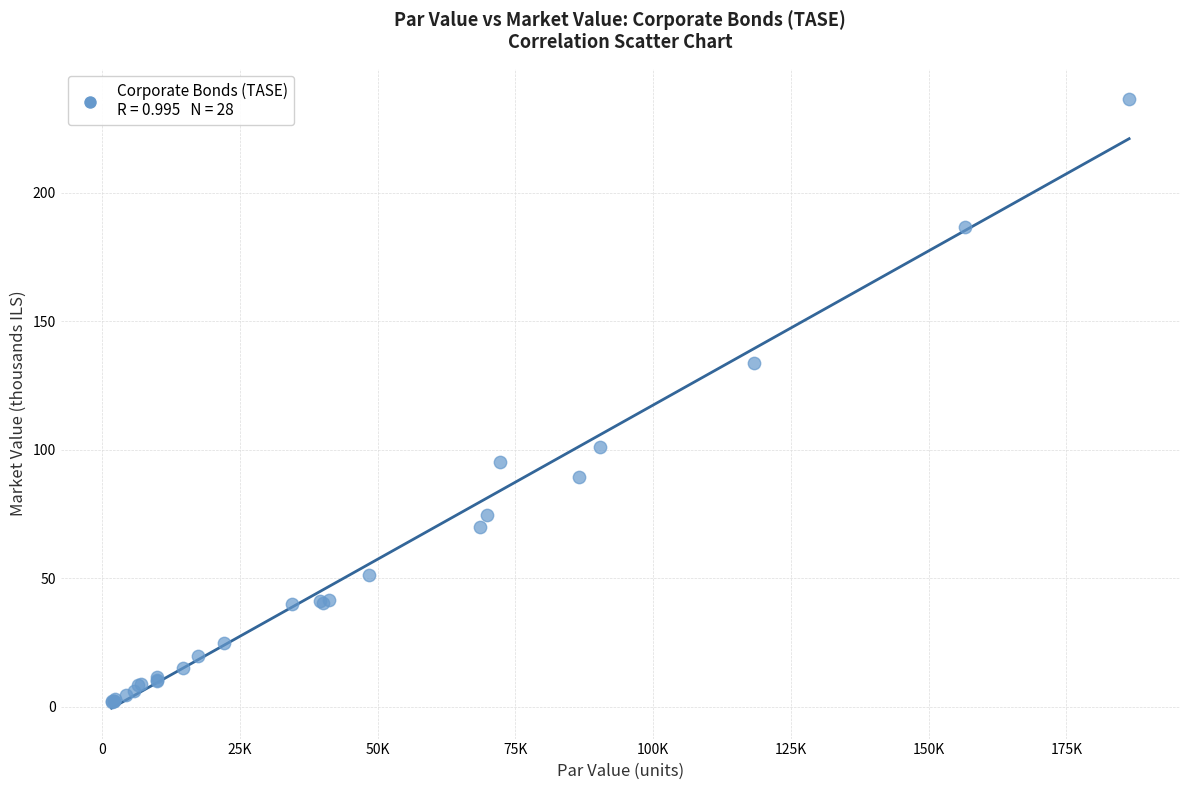

What Y value in the scatter plot is closest to 119?

133.6